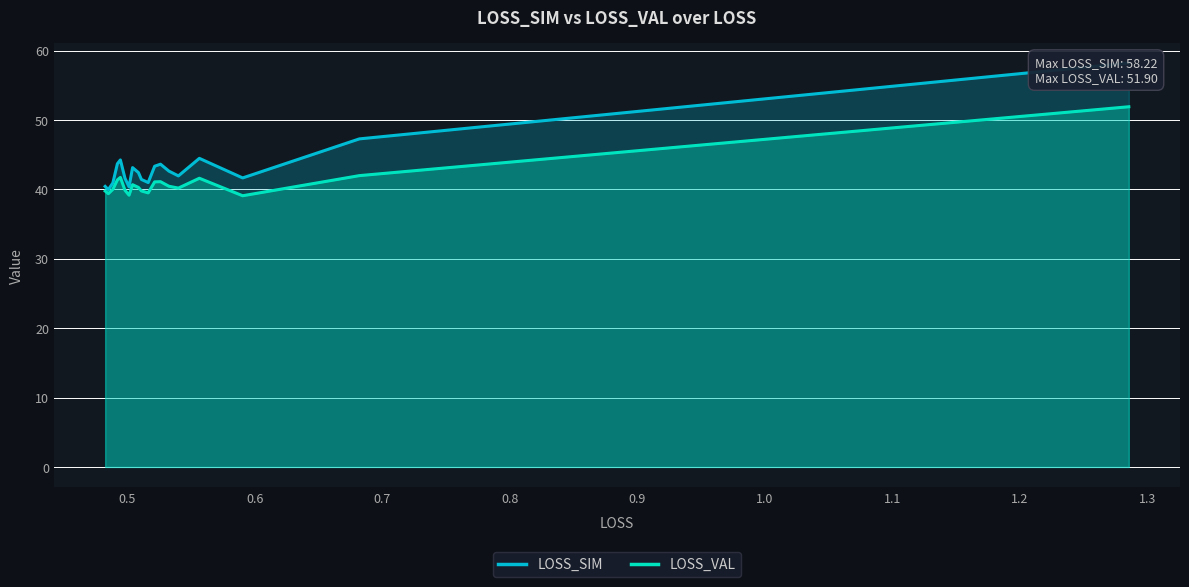

Which series has the largest total across all categories?

LOSS_SIM